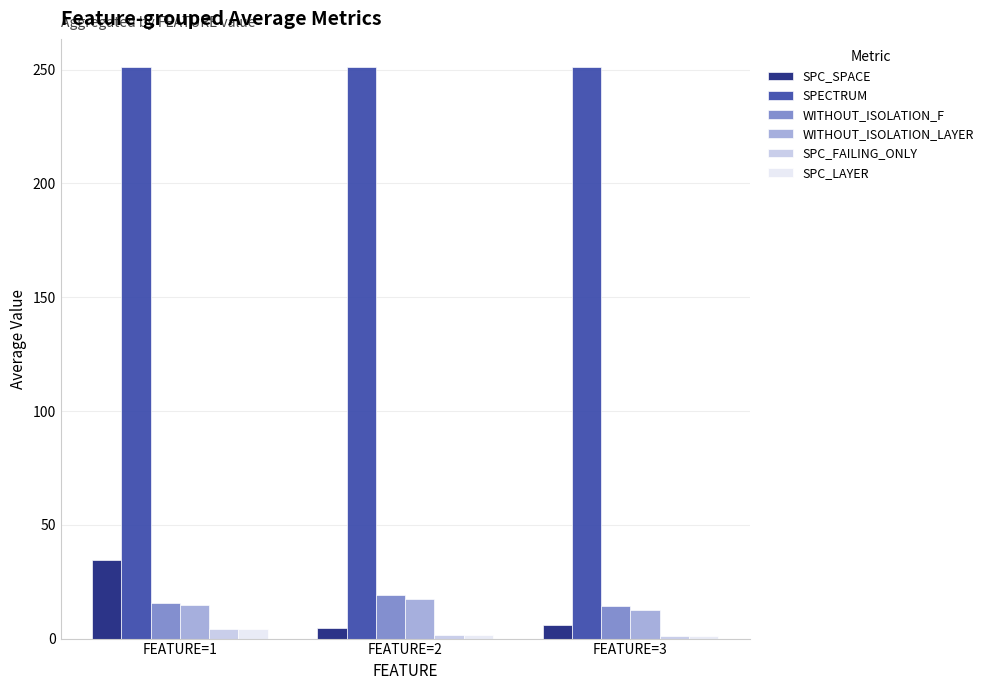

Which series has the widest spread of values?

SPC_SPACE